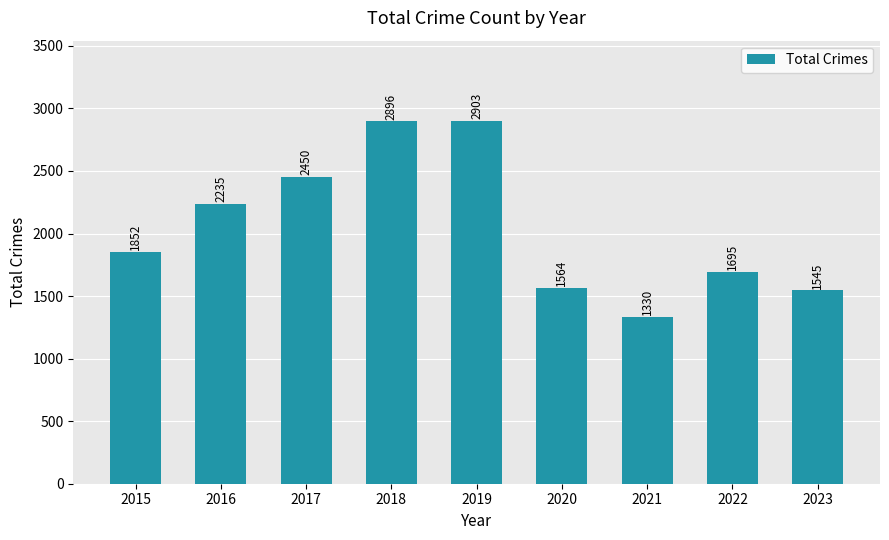

Reading left to right, transcribe all the data shown in this chart.

2015=1852	2016=2235	2017=2450	2018=2896	2019=2903	2020=1564	2021=1330	2022=1695	2023=1545